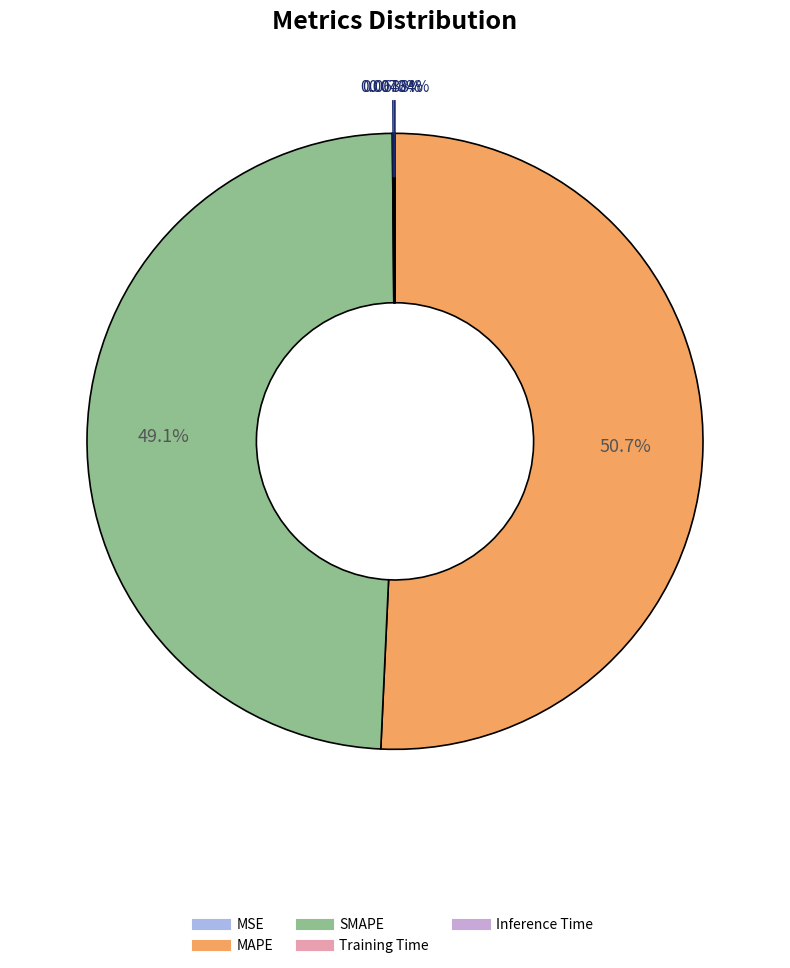

What percentage is NOT represented by SMAPE?

50.9%